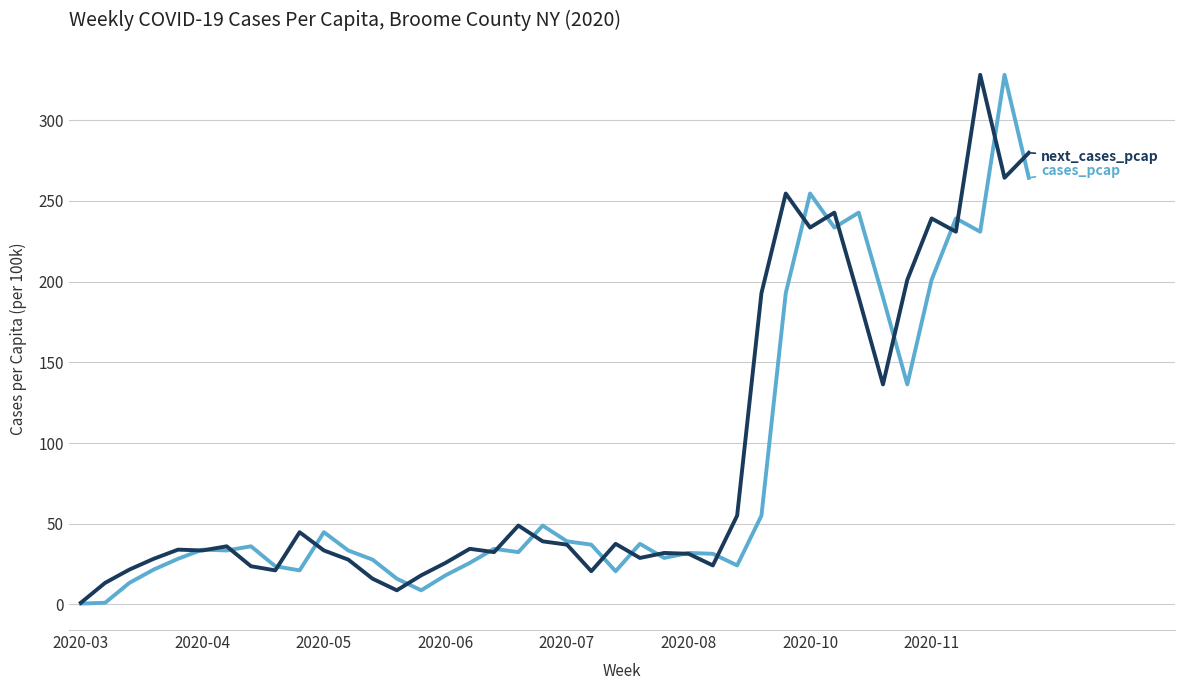

What is the greatest value displayed?

328.2